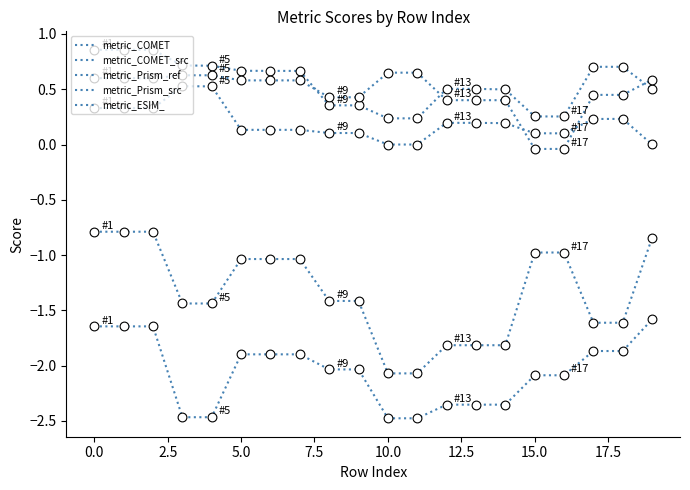

How many lines are shown in the chart?

5